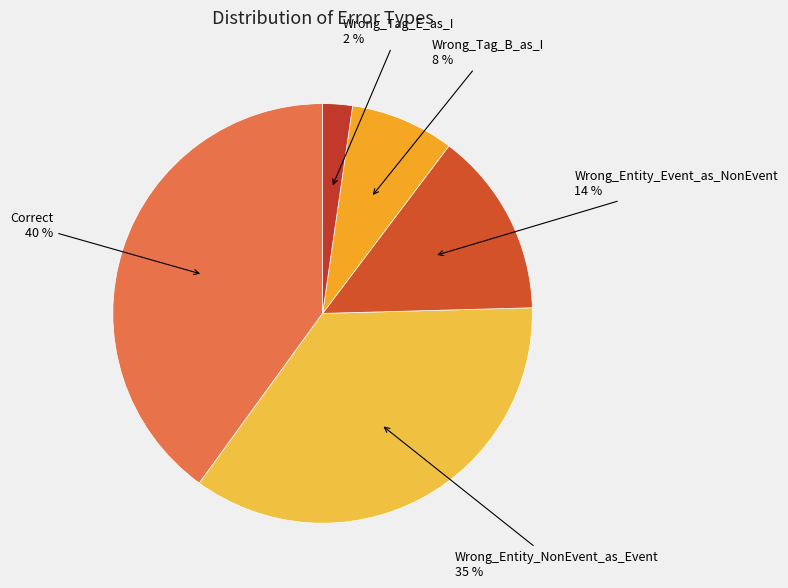

To the nearest percent, what portion does Wrong_Entity_NonEvent_as_Event represent?

35%